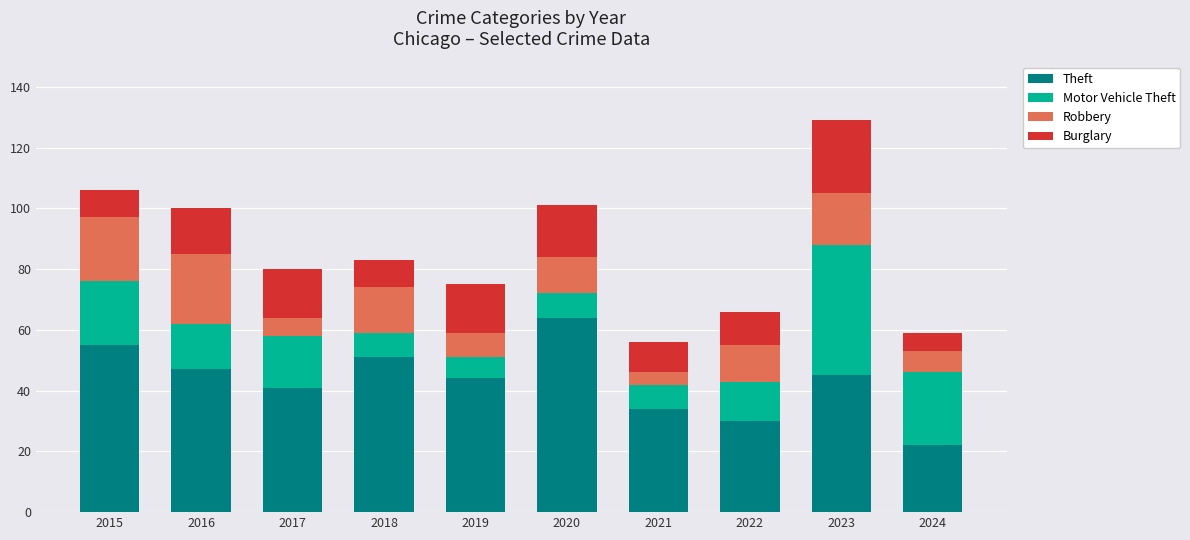

True or false: Theft has a value of 30 at 2022.

True